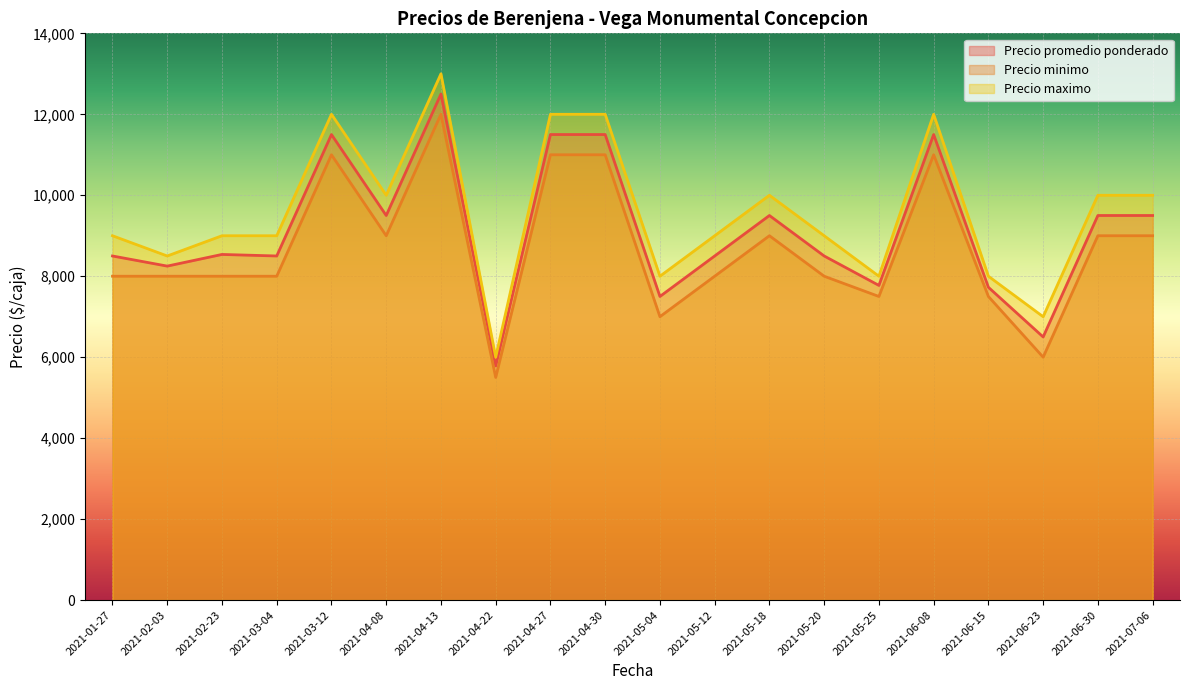

What is the difference between the Precio promedio ponderado values at 2021-07-06 and 2021-04-27?

2000